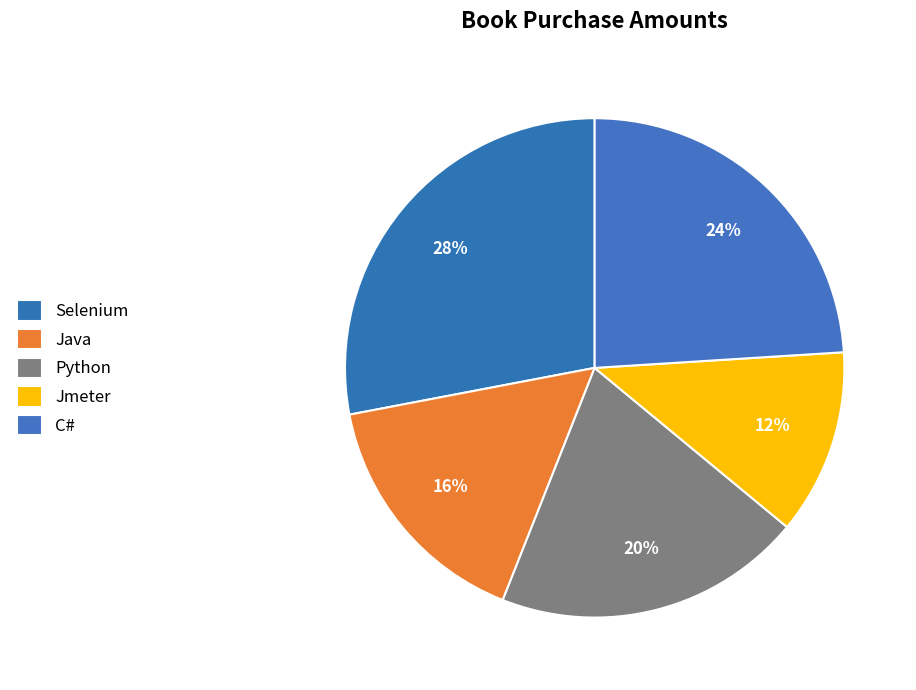

Is it true that Selenium is 42% of the pie?

False